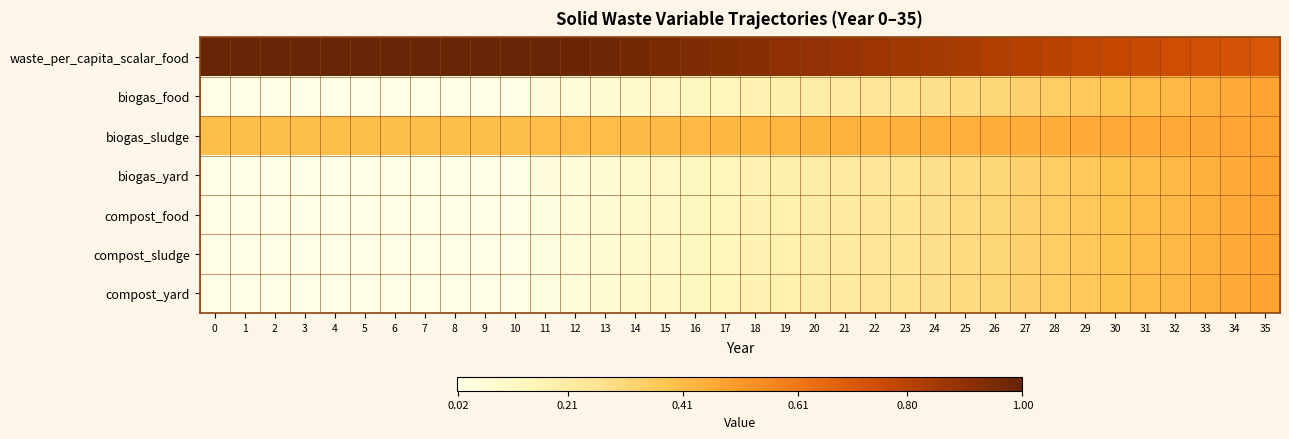

Reading right to left, extract all data points from this chart.

waste_per_capita_scalar_food: 35=0.7	34=0.7	33=0.7	32=0.7	31=0.8	30=0.8	29=0.8	28=0.8	27=0.8	26=0.8	25=0.8	24=0.8	23=0.9	22=0.9	21=0.9	20=0.9	19=0.9	18=0.9	17=0.9	16=0.9	15=1.0	14=1.0	13=1.0	12=1.0	11=1.0	10=1.0	9=1.0	8=1.0	7=1.0	6=1.0	5=1.0	4=1.0	3=1.0	2=1.0	1=1.0	0=1.0
biogas_food: 35=0.5	34=0.5	33=0.4	32=0.4	31=0.4	30=0.4	29=0.4	28=0.3	27=0.3	26=0.3	25=0.3	24=0.3	23=0.3	22=0.2	21=0.2	20=0.2	19=0.2	18=0.2	17=0.1	16=0.1	15=0.1	14=0.1	13=0.1	12=0.1	11=0.0	10=0.0	9=0.0	8=0.0	7=0.0	6=0.0	5=0.0	4=0.0	3=0.0	2=0.0	1=0.0	0=0.0
biogas_sludge: 35=0.5	34=0.5	33=0.5	32=0.5	31=0.5	30=0.5	29=0.5	28=0.5	27=0.5	26=0.4	25=0.4	24=0.4	23=0.4	22=0.4	21=0.4	20=0.4	19=0.4	18=0.4	17=0.4	16=0.4	15=0.4	14=0.4	13=0.4	12=0.4	11=0.4	10=0.4	9=0.4	8=0.4	7=0.4	6=0.4	5=0.4	4=0.4	3=0.4	2=0.4	1=0.4	0=0.4
biogas_yard: 35=0.5	34=0.5	33=0.4	32=0.4	31=0.4	30=0.4	29=0.4	28=0.3	27=0.3	26=0.3	25=0.3	24=0.3	23=0.3	22=0.2	21=0.2	20=0.2	19=0.2	18=0.2	17=0.1	16=0.1	15=0.1	14=0.1	13=0.1	12=0.1	11=0.0	10=0.0	9=0.0	8=0.0	7=0.0	6=0.0	5=0.0	4=0.0	3=0.0	2=0.0	1=0.0	0=0.0
compost_food: 35=0.5	34=0.5	33=0.4	32=0.4	31=0.4	30=0.4	29=0.4	28=0.3	27=0.3	26=0.3	25=0.3	24=0.3	23=0.3	22=0.2	21=0.2	20=0.2	19=0.2	18=0.2	17=0.1	16=0.1	15=0.1	14=0.1	13=0.1	12=0.1	11=0.0	10=0.0	9=0.0	8=0.0	7=0.0	6=0.0	5=0.0	4=0.0	3=0.0	2=0.0	1=0.0	0=0.0
compost_sludge: 35=0.5	34=0.5	33=0.4	32=0.4	31=0.4	30=0.4	29=0.4	28=0.3	27=0.3	26=0.3	25=0.3	24=0.3	23=0.3	22=0.2	21=0.2	20=0.2	19=0.2	18=0.2	17=0.1	16=0.1	15=0.1	14=0.1	13=0.1	12=0.1	11=0.0	10=0.0	9=0.0	8=0.0	7=0.0	6=0.0	5=0.0	4=0.0	3=0.0	2=0.0	1=0.0	0=0.0
compost_yard: 35=0.5	34=0.5	33=0.4	32=0.4	31=0.4	30=0.4	29=0.4	28=0.3	27=0.3	26=0.3	25=0.3	24=0.3	23=0.3	22=0.2	21=0.2	20=0.2	19=0.2	18=0.2	17=0.1	16=0.1	15=0.1	14=0.1	13=0.1	12=0.1	11=0.0	10=0.0	9=0.0	8=0.0	7=0.0	6=0.0	5=0.0	4=0.0	3=0.0	2=0.0	1=0.0	0=0.0